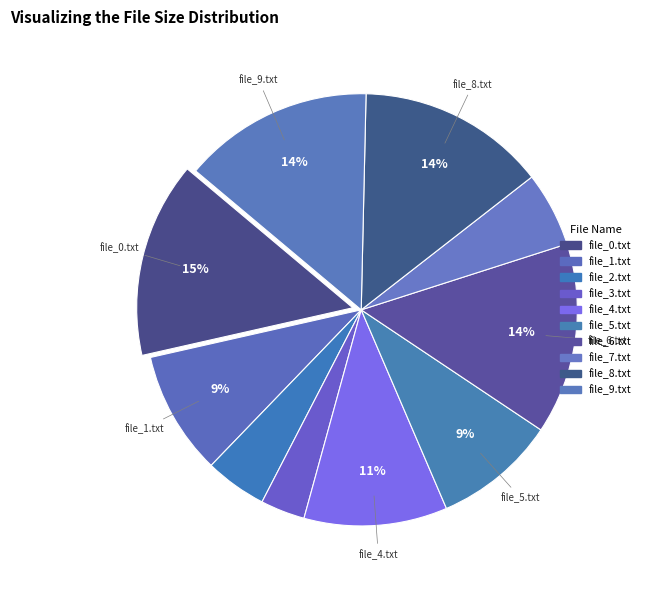

Does file_1.txt represent more than half of the total?

No